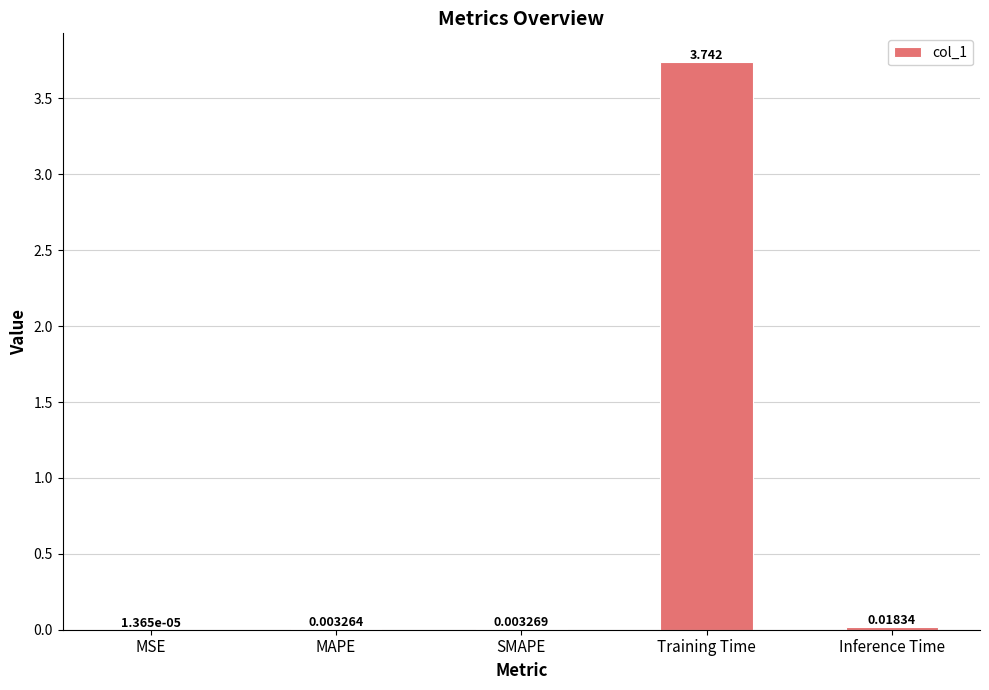

Where is the data nearest to the value 1?

Inference Time